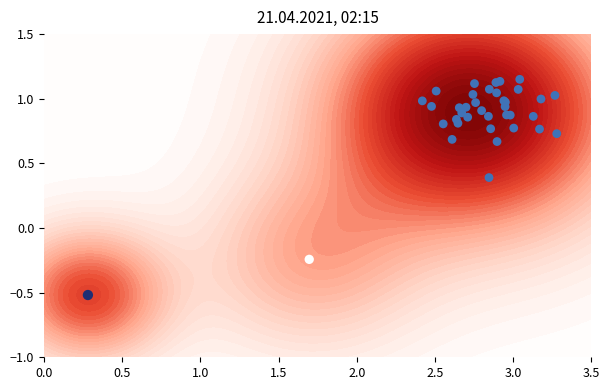

How many data points are above 0?

36